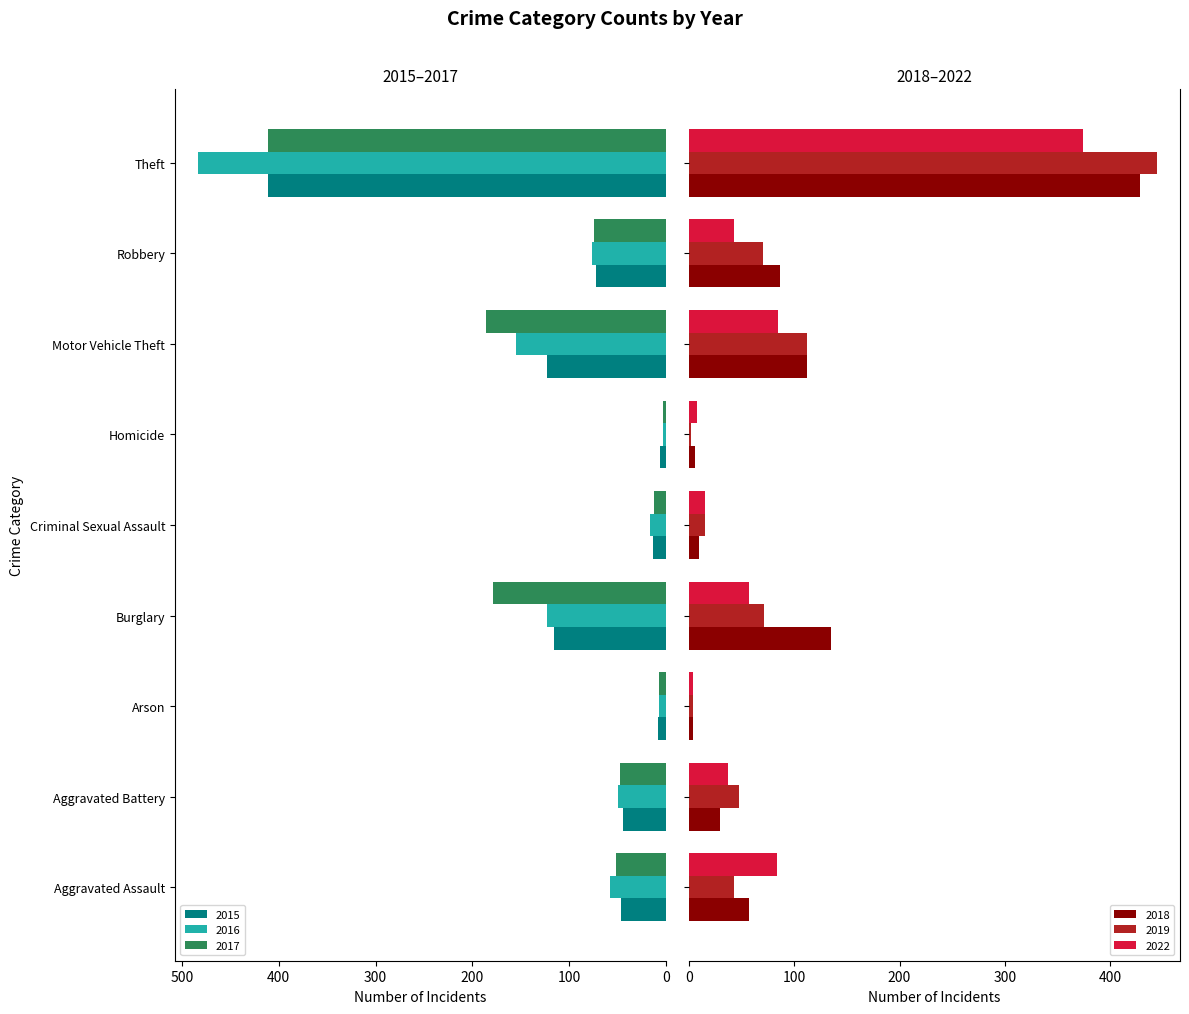

Which has a higher value, Theft or Aggravated Assault?

Theft